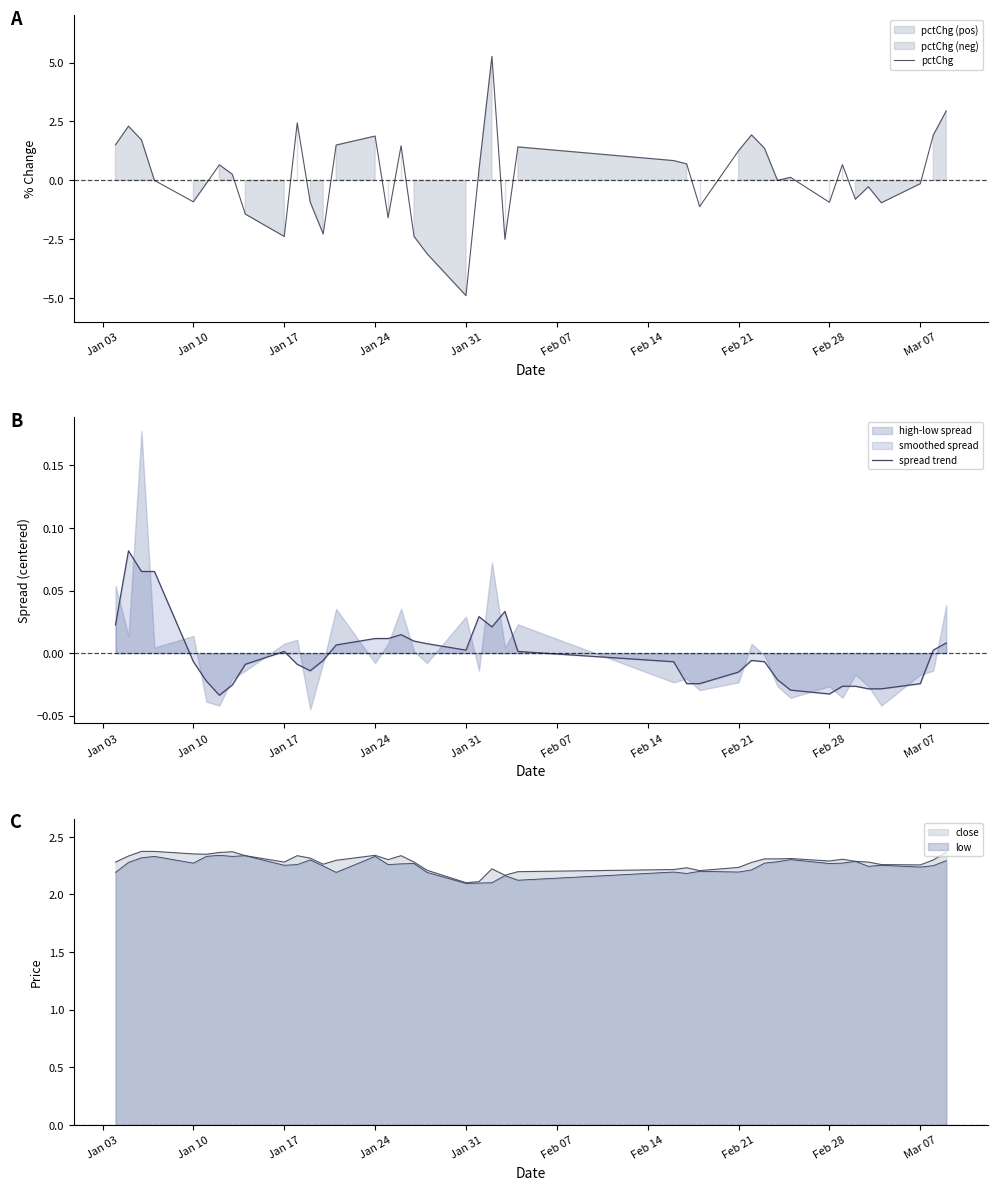

True or false: close has a value of 2.3 at Feb 28.

True